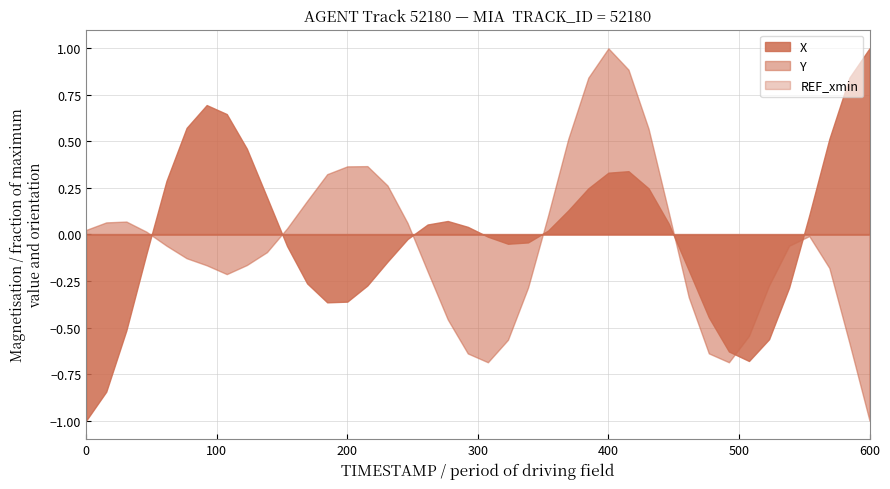

Which has a higher value, 28 or 38?

38